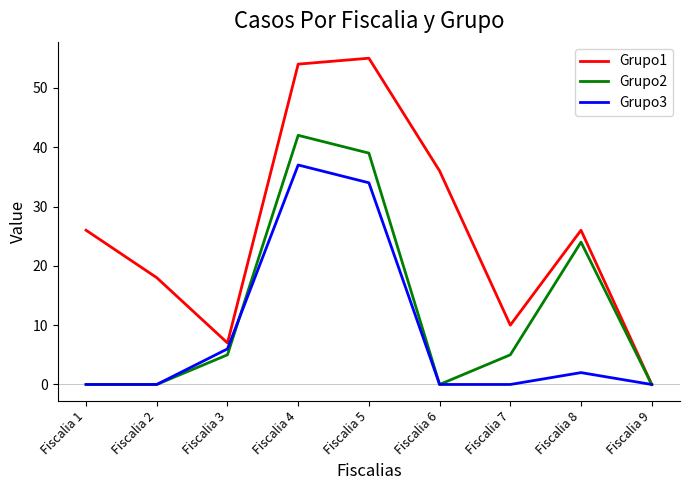

At how many categories does at least one series exceed 25?

5